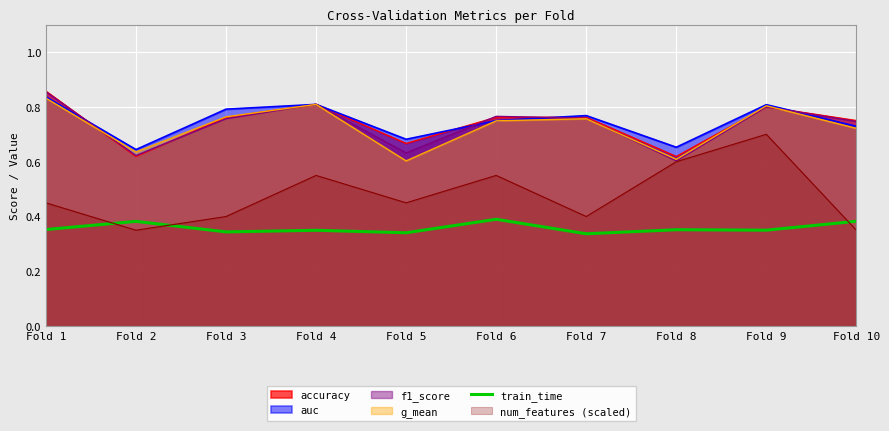

Which label corresponds to the smallest value in the chart?

Fold 7